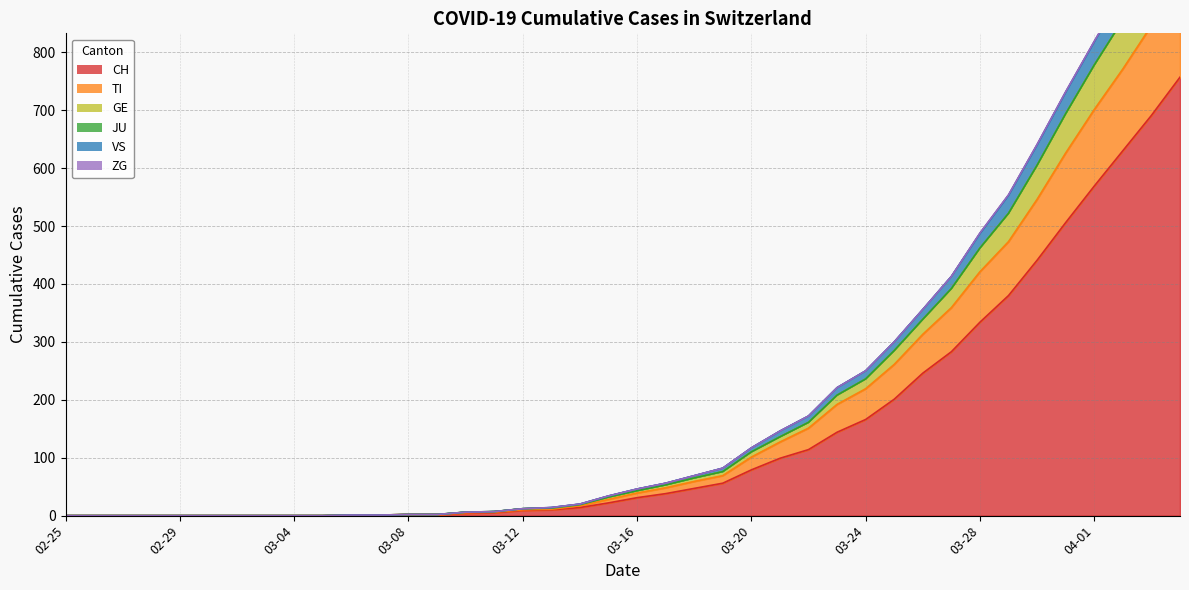

What is the maximum value for CH?

757